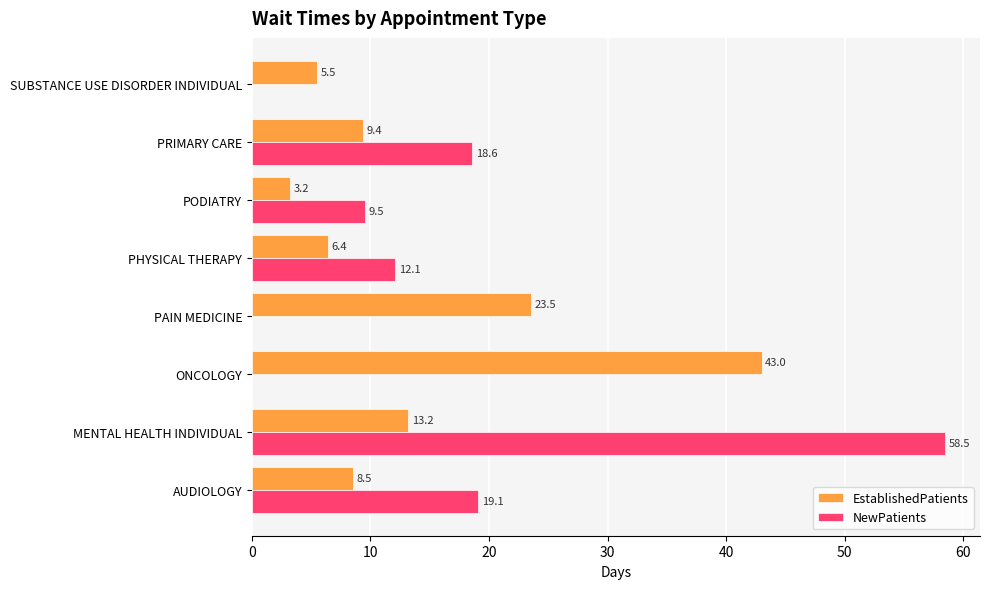

At which category is the sum across all series the highest?

MENTAL HEALTH INDIVIDUAL